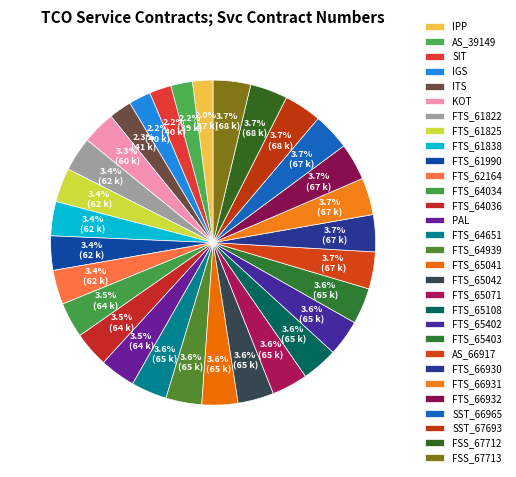

What is the largest slice in the pie chart?

FSS_67713